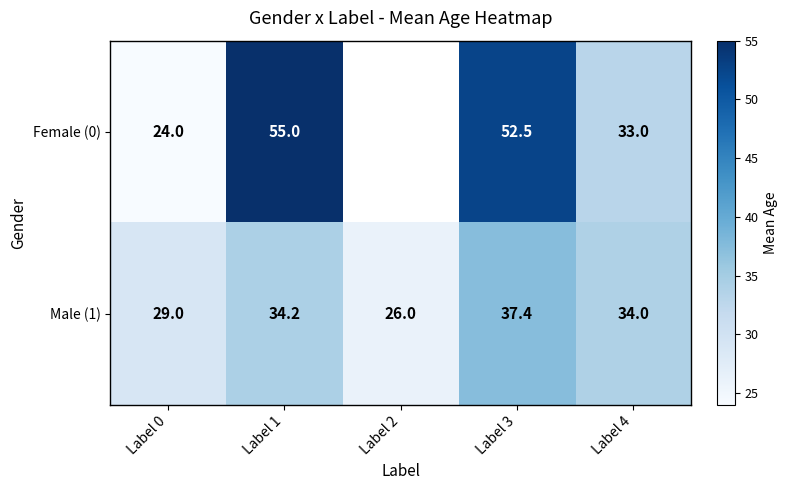

What is the total value across all series at Label 3?

89.9